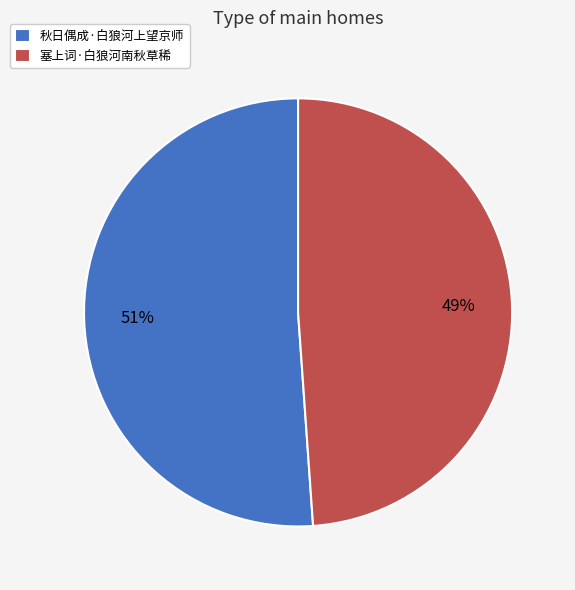

How many segments does this pie chart have?

2